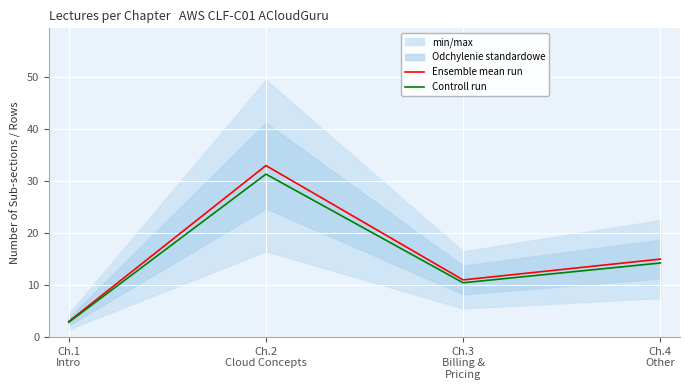

Reading left to right, what are all the values shown in this chart?

Ensemble mean run: 3.0	33.0	11.0	15.0
Controll run: 2.8	31.3	10.4	14.2